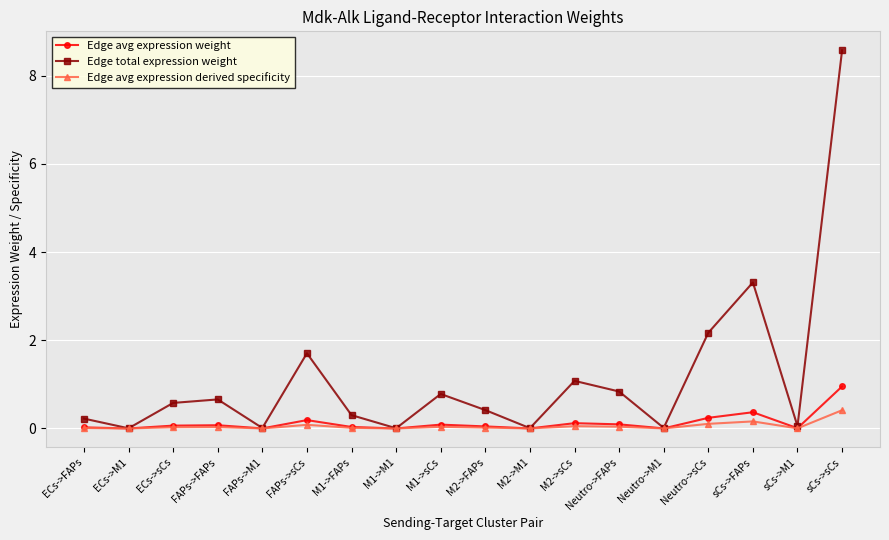

Is the value of Edge avg expression weight at M1->sCs greater than the value of Edge total expression weight at FAPs->M1?

Yes